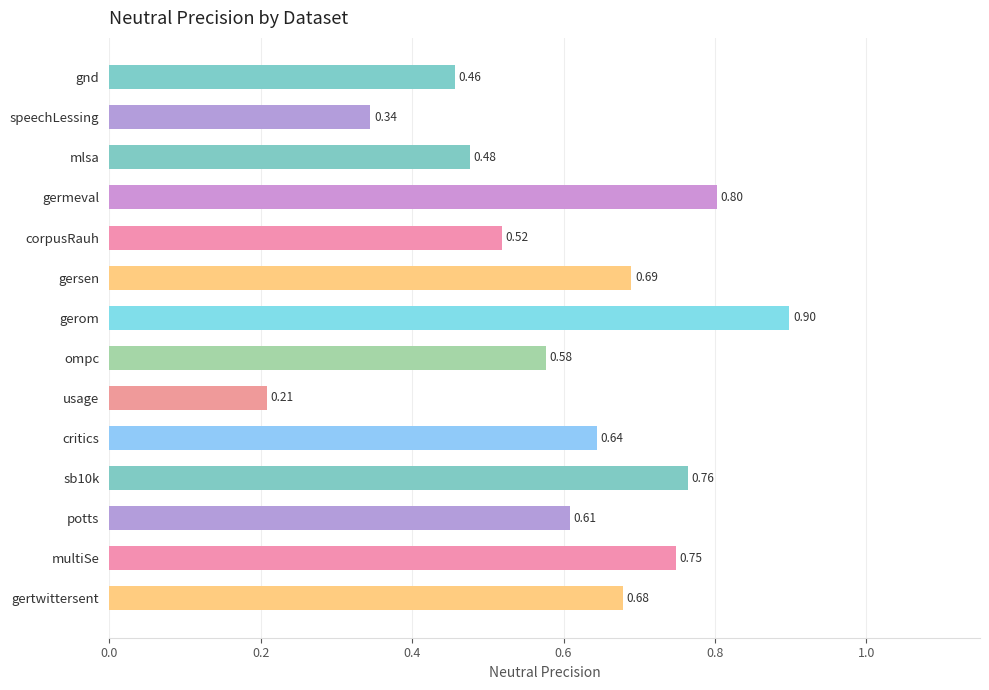

At which category does the chart reach its minimum across all series?

usage